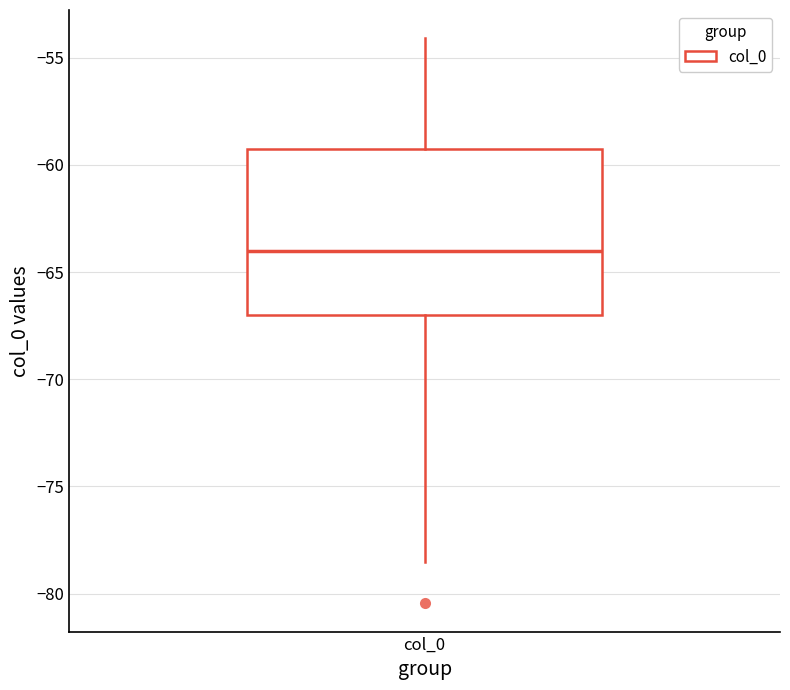

Read this box plot against the y-axis: the position of the median line, the range covered by the box, and the ends of both whiskers. The values are not printed on the chart, so give them approximately, as read against the axis.

median -64.0, box -67.0 to -59.5, whiskers -78.5 to -54.0